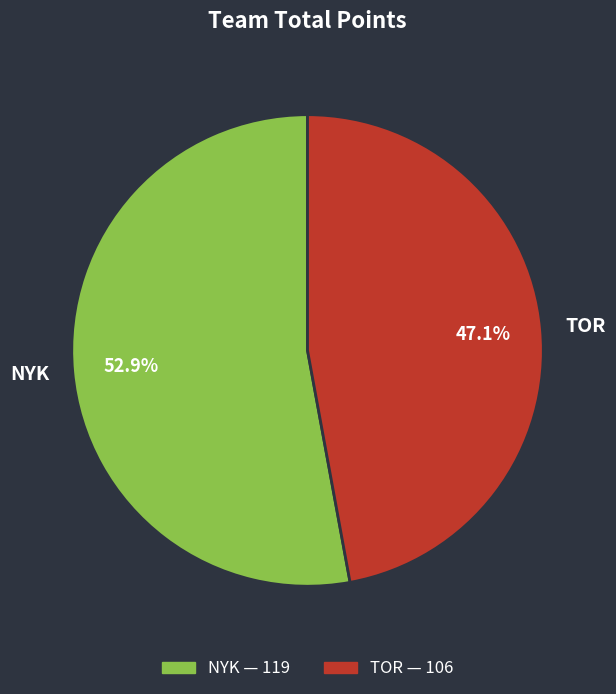

Between TOR and NYK, which is larger?

NYK